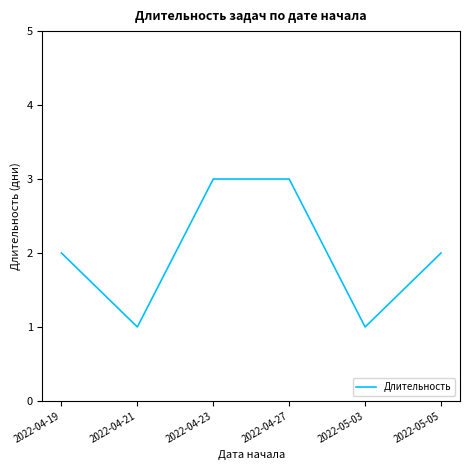

What position from the left is 2022-04-27?

4